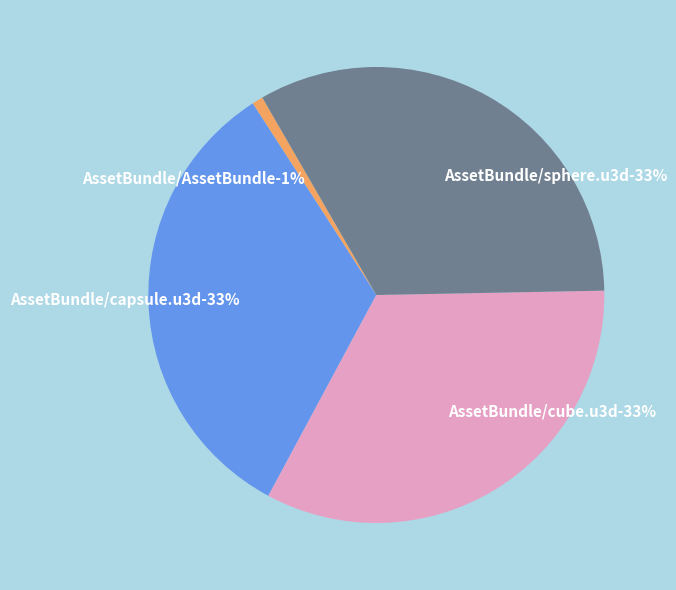

What is the change in value from AssetBundle/cube.u3d to AssetBundle/sphere.u3d?

-267